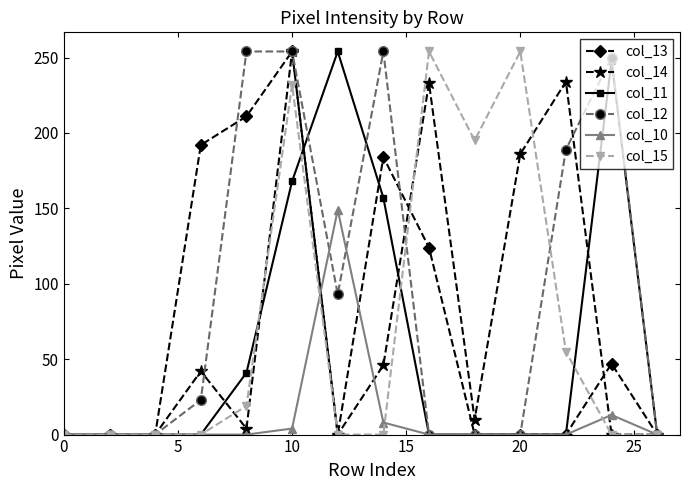

True or false: col_11 has more than 0 interior local peaks.

True